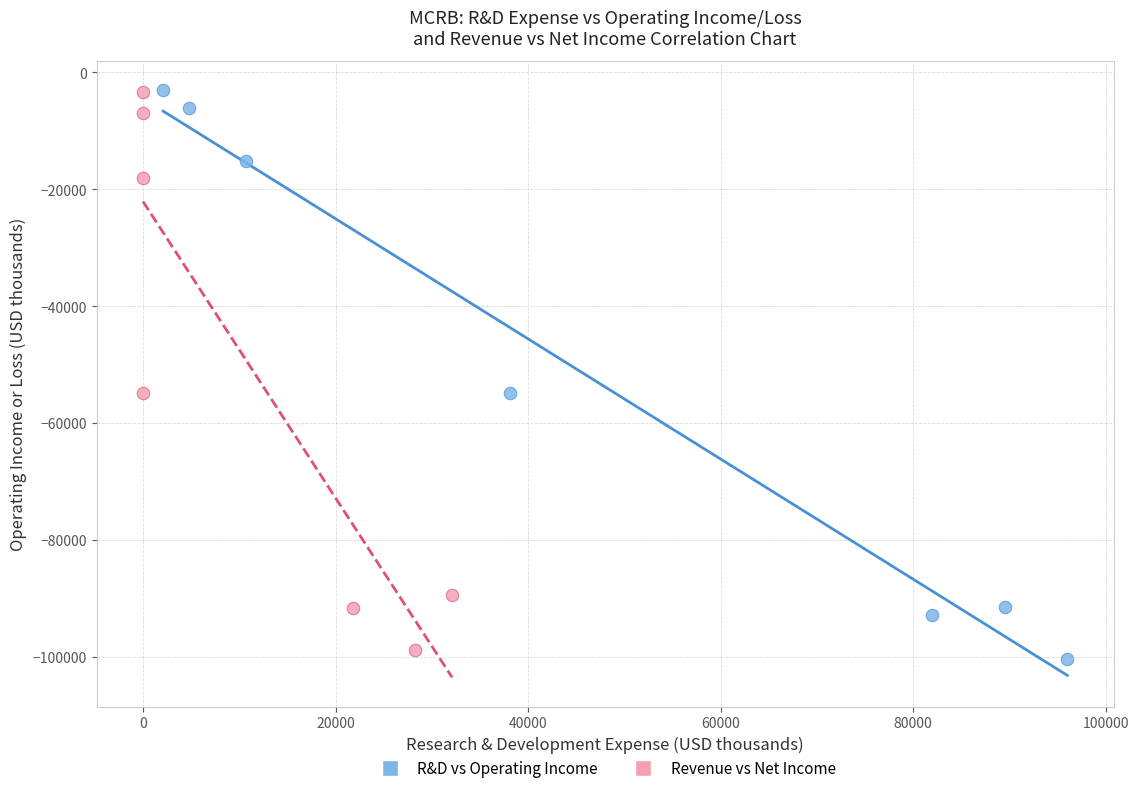

Which series has the widest spread of Y values?

R&D vs Operating Income